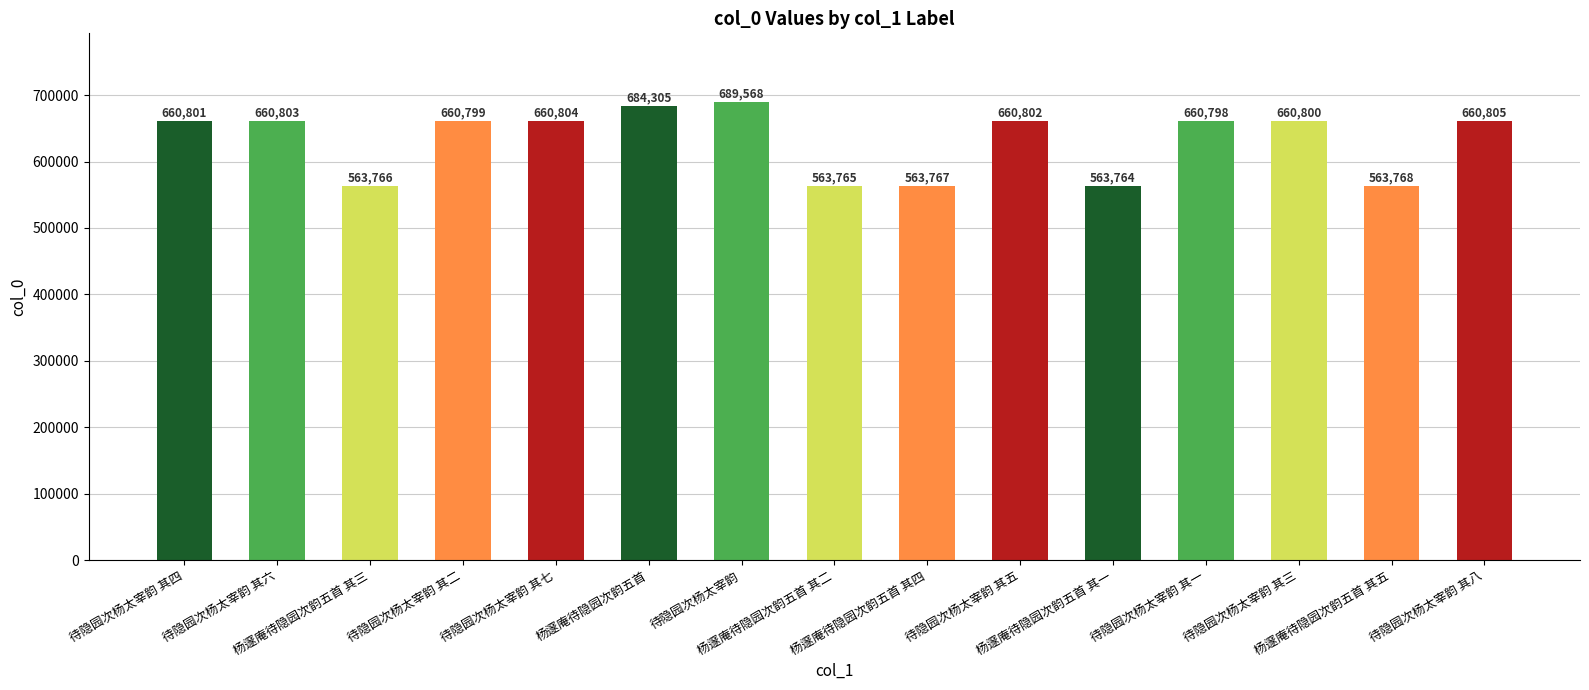

At which label does the data first exceed 660800?

待隐园次杨太宰韵 其四